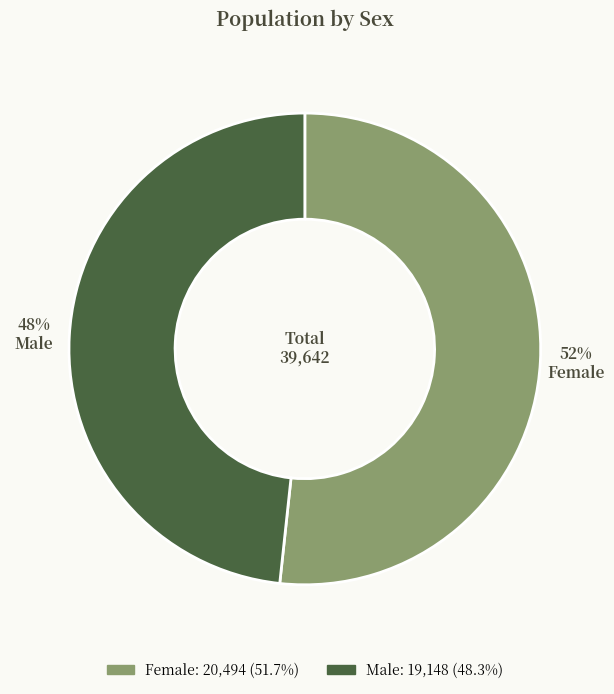

To the nearest percent, what percentage of the pie is Male?

48%